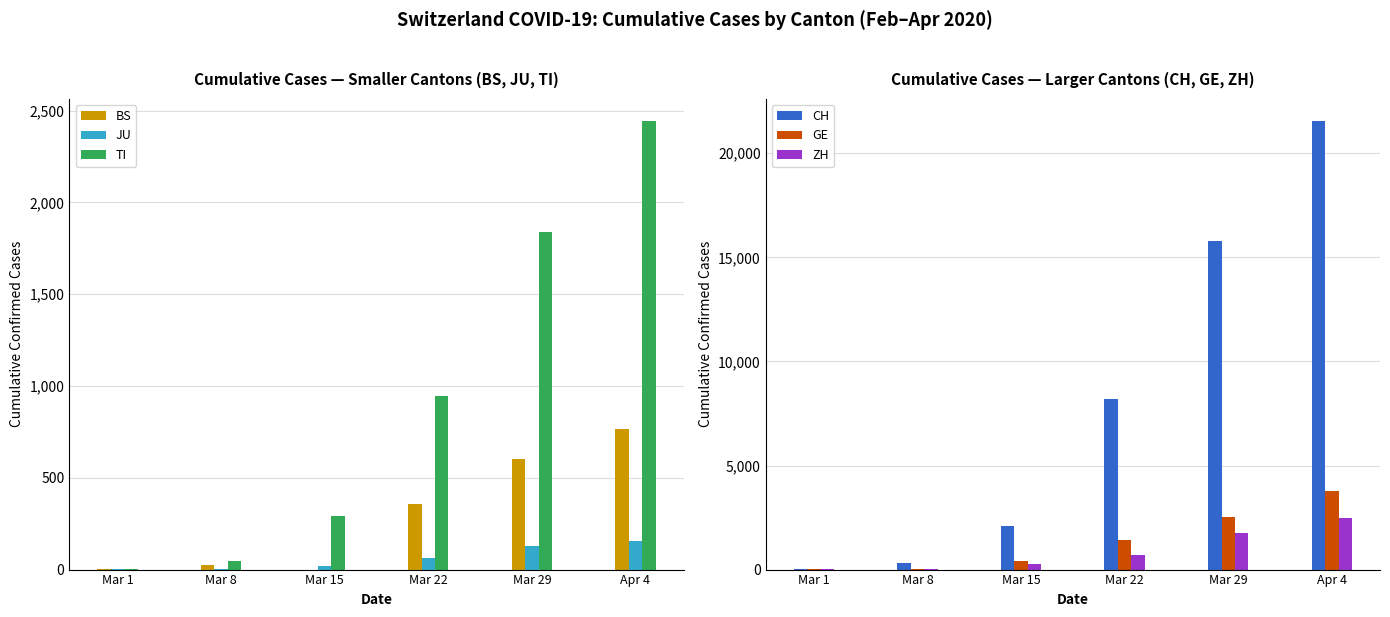

What are all the series names shown in the legend?

BS, JU, TI, CH, GE, ZH